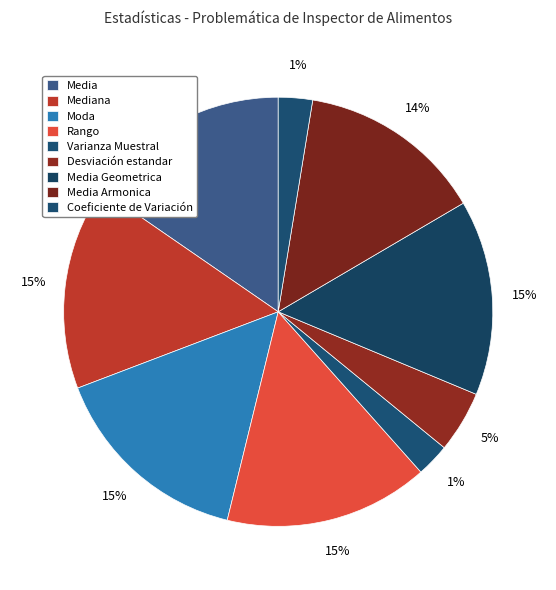

How many segments does this pie chart have?

9